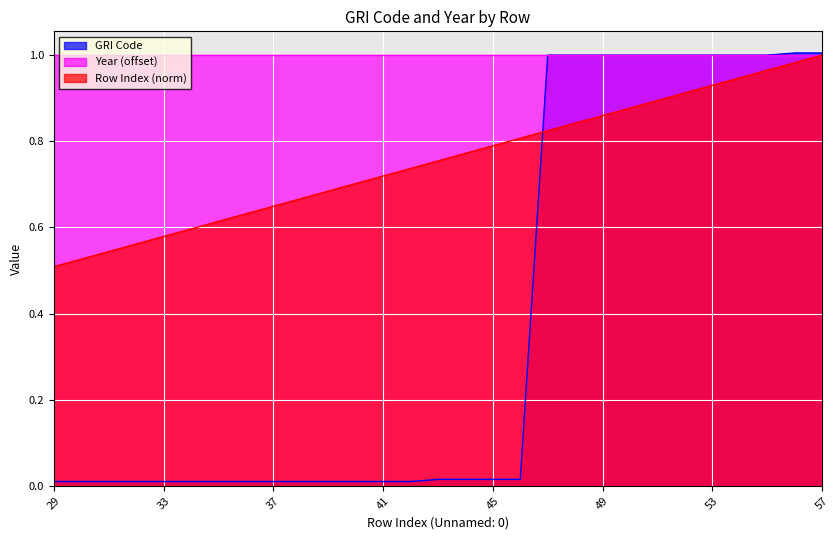

Does the chart display data point markers on the line(s)?

No